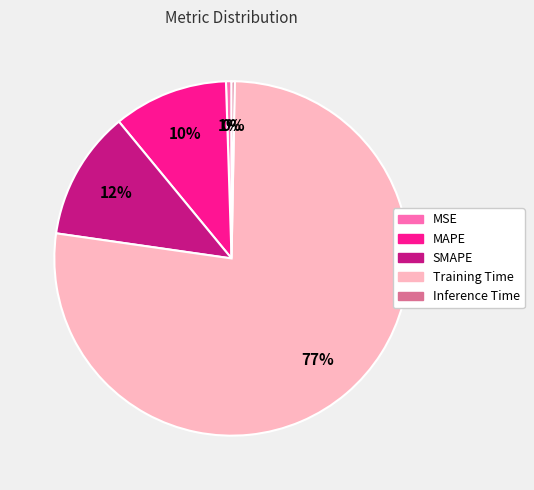

True or false: Training Time accounts for 89% of the total.

False